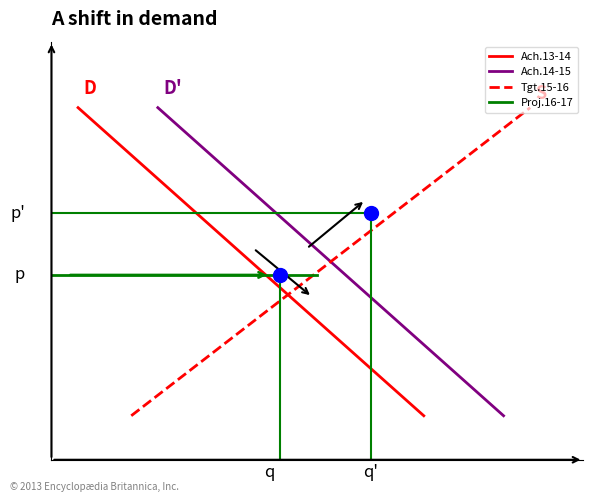

List the series in order of their peak value, lowest first.

Proj.16-17, Ach.13-14, Ach.14-15, Tgt.15-16